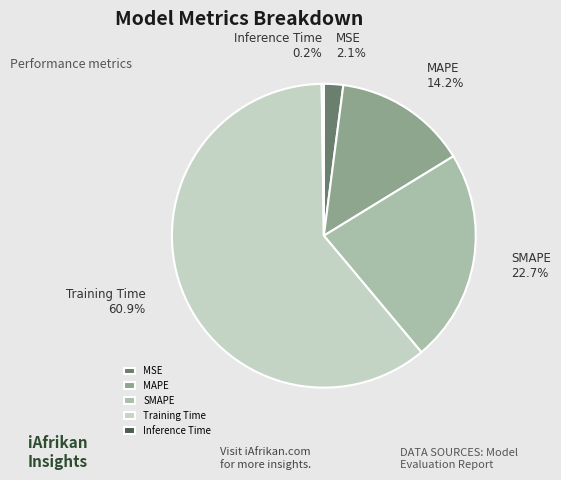

To the nearest percent, what portion does MAPE represent?

14%